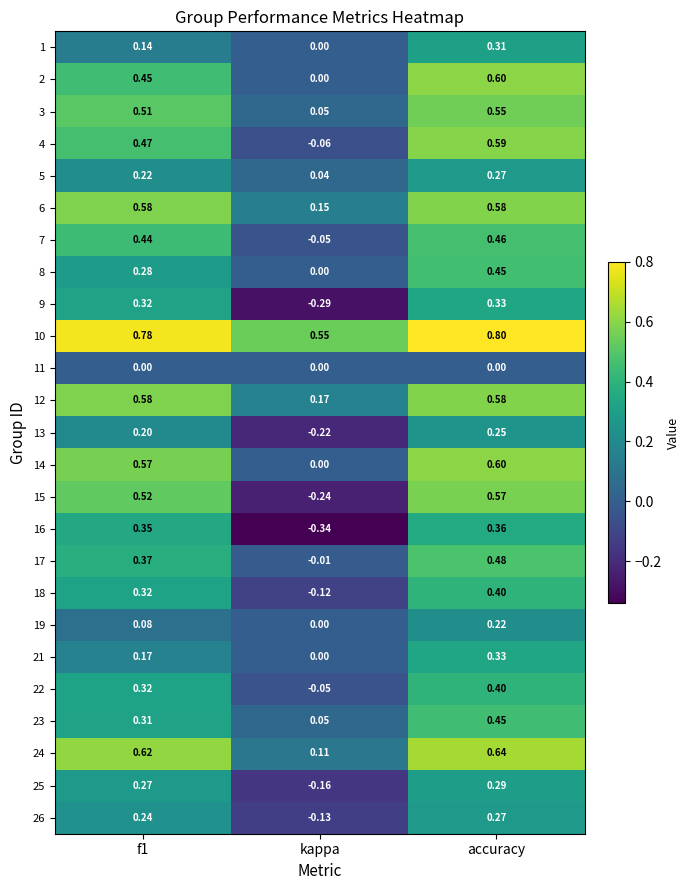

At which category is the sum across all series the highest?

accuracy